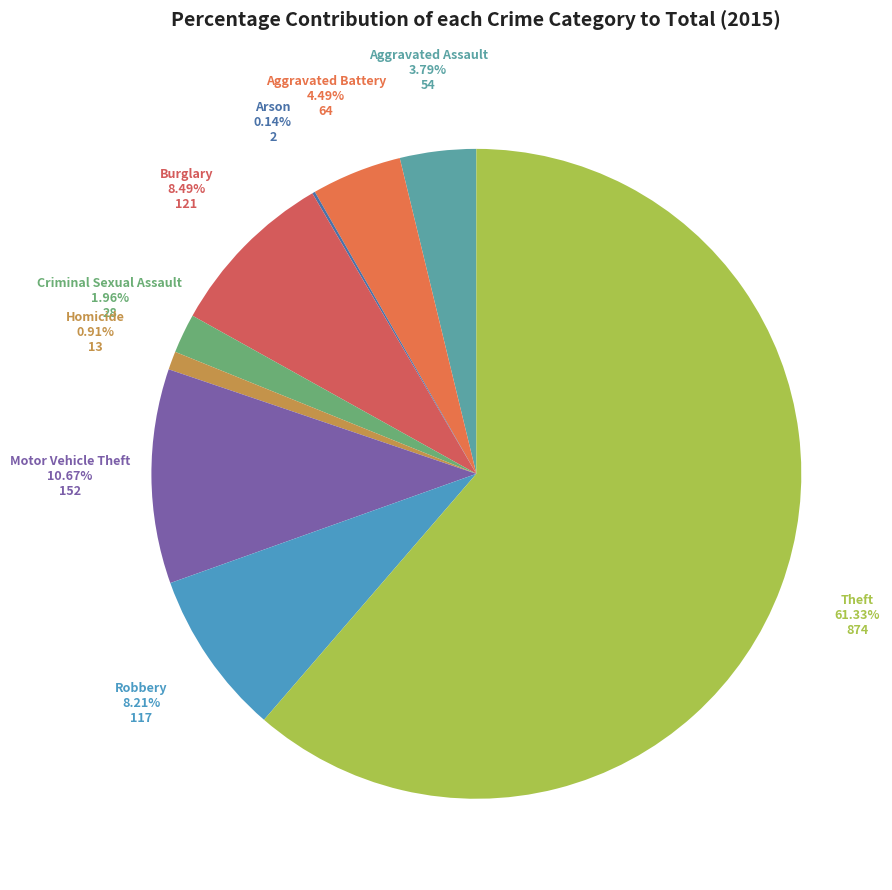

To the nearest percent, what is the average slice percentage?

11%